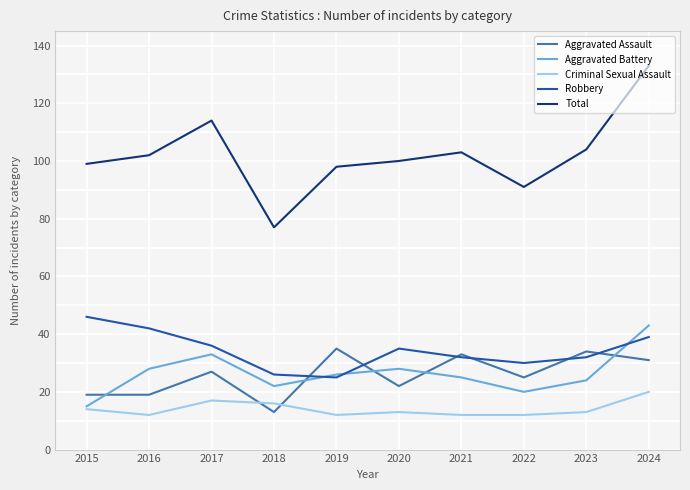

Between 2023 and 2024, which series saw the biggest shift?

Total